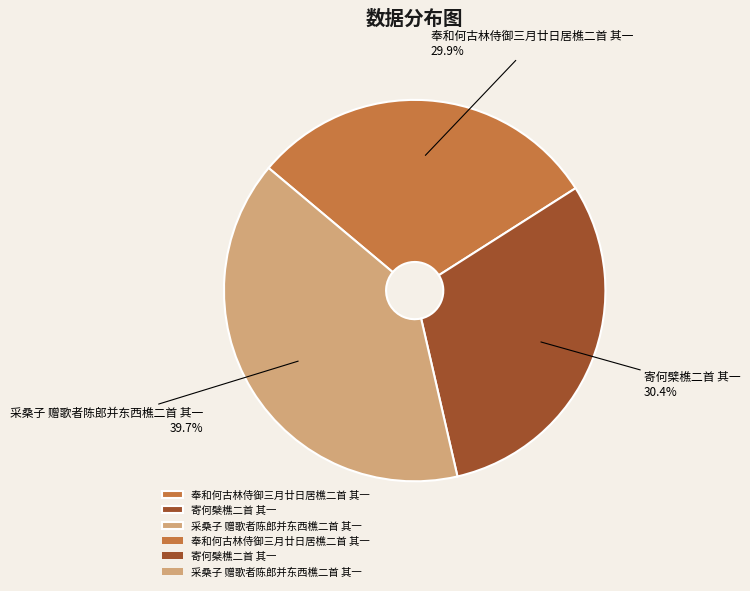

To the nearest percent, what is the difference between the 采桑子 赠歌者陈郎并东西樵二首 其一 and 寄何檗樵二首 其一 slice percentages?

9%